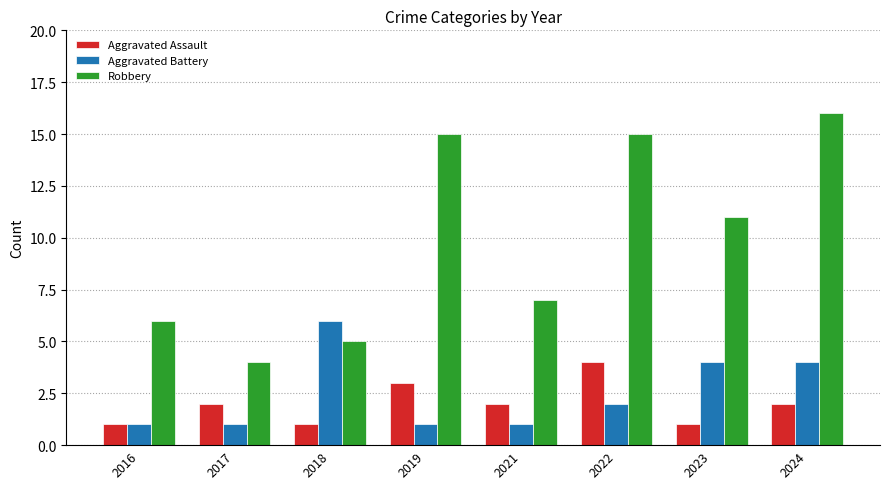

What is the difference between the highest and lowest values at 2021?

6